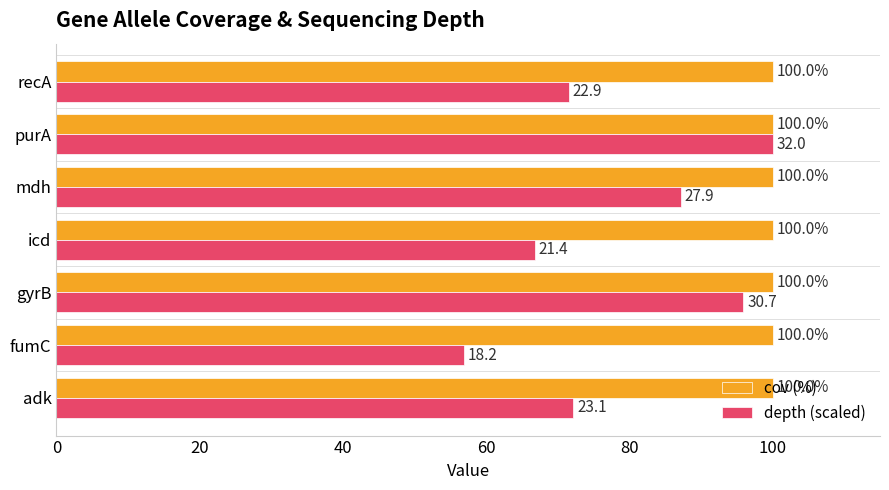

Which series has the largest range (max minus min)?

depth (scaled)